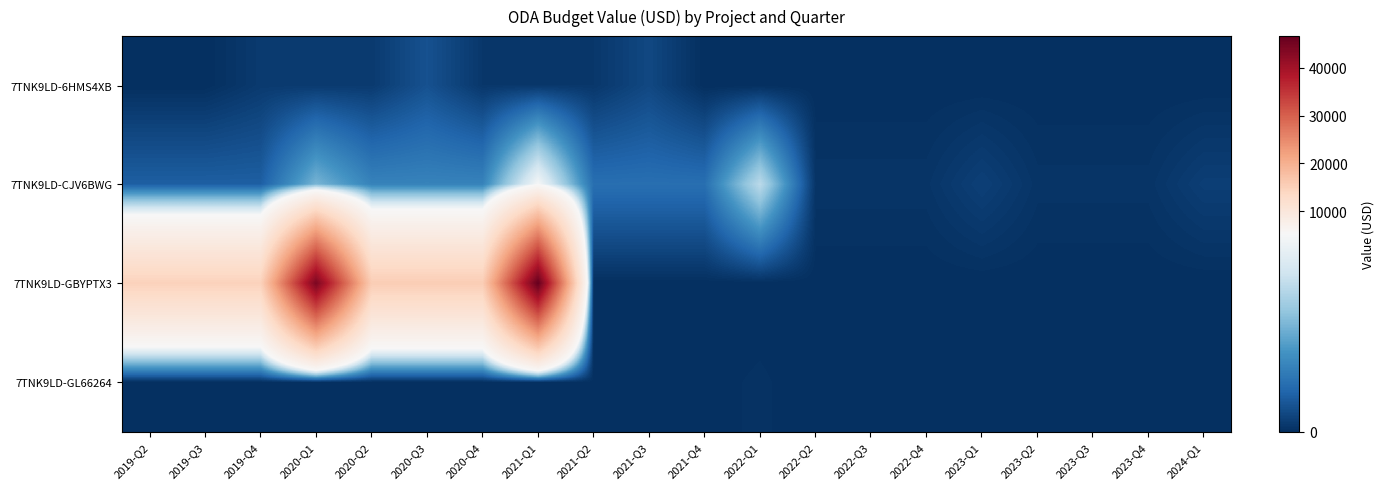

Which series has the largest range (max minus min)?

7TNK9LD-GBYPTX3